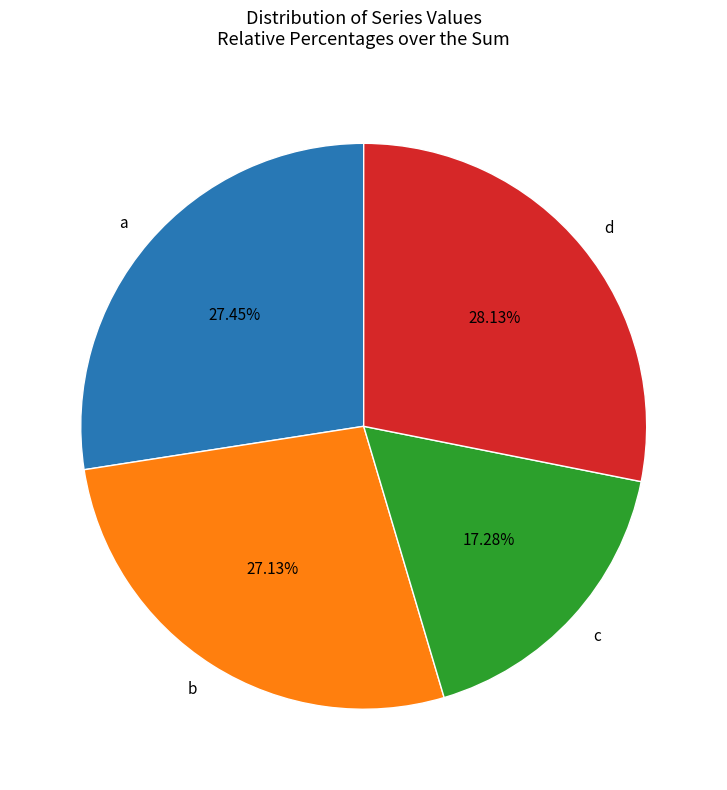

Combined, do b and c account for over 50%?

No